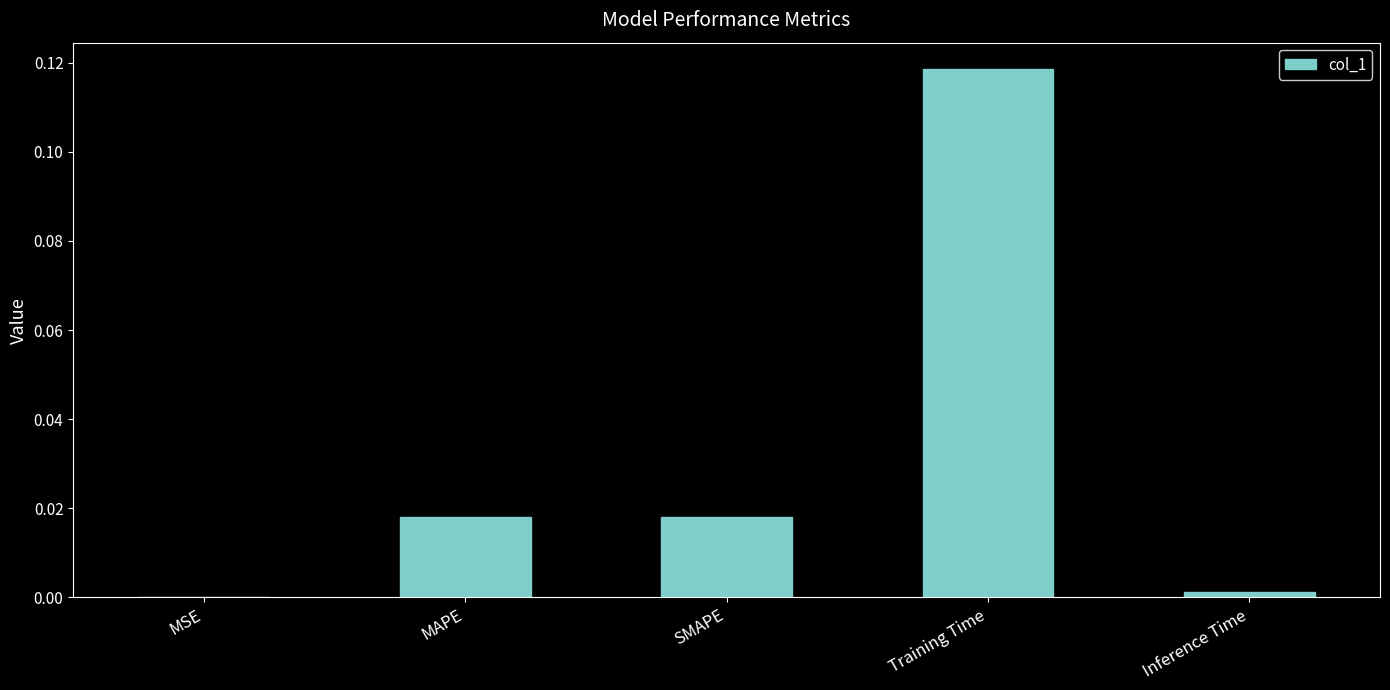

Between Inference Time and SMAPE, which is larger?

SMAPE